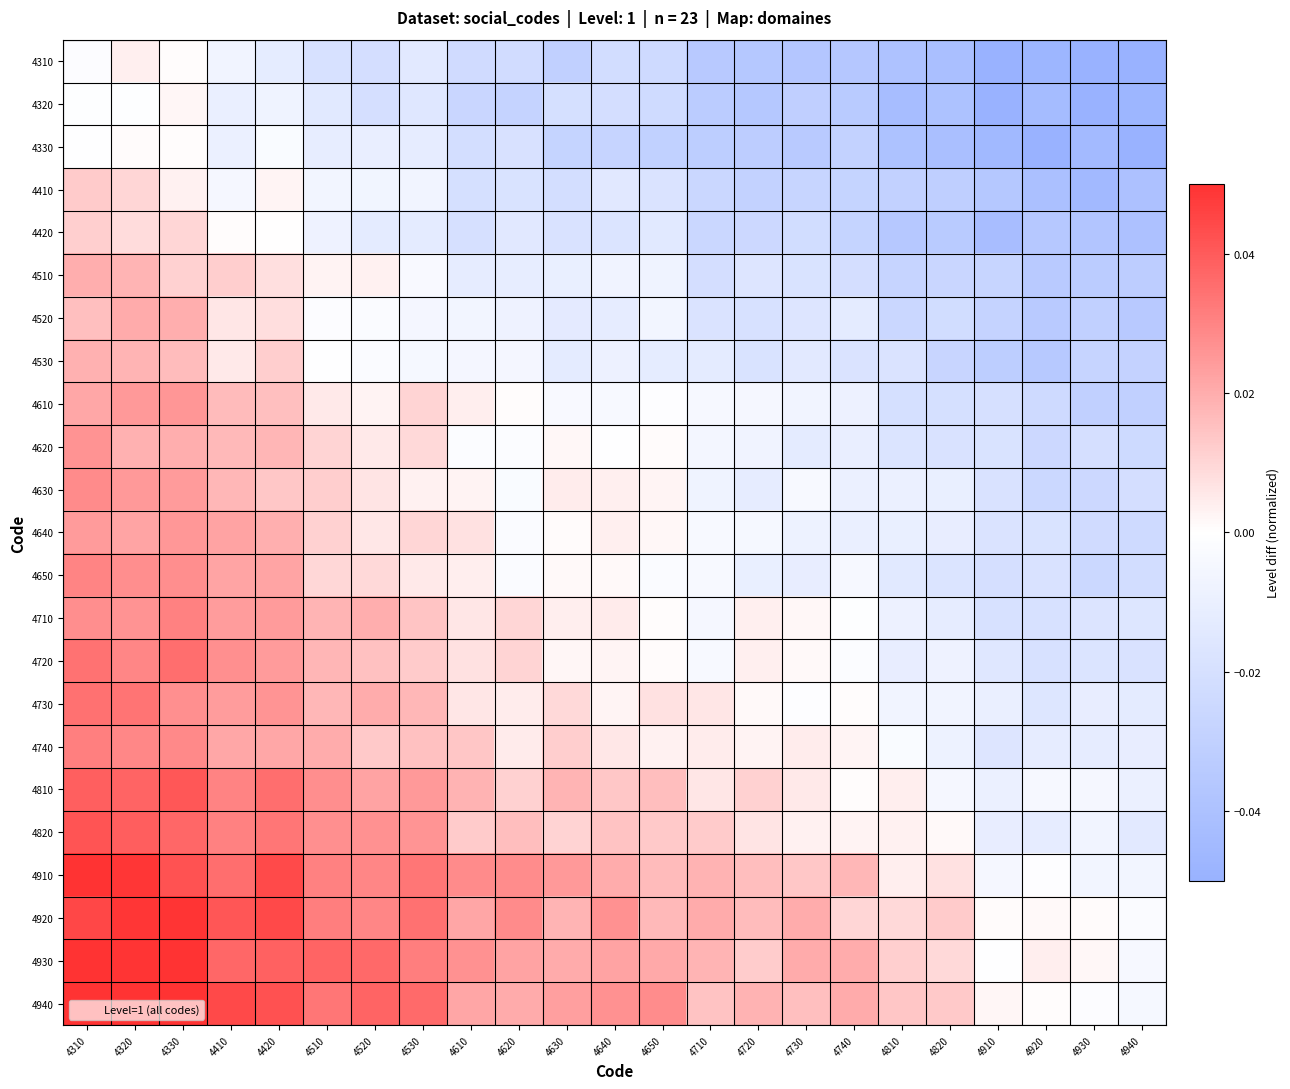

Reading left to right, what are all the values shown in this chart?

4310: 4310=-0.0	4320=0.0	4330=0.0	4410=-0.0	4420=-0.0	4510=-0.0	4520=-0.0	4530=-0.0	4610=-0.0	4620=-0.0	4630=-0.0	4640=-0.0	4650=-0.0	4710=-0.0	4720=-0.0	4730=-0.0	4740=-0.0	4810=-0.0	4820=-0.0	4910=-0.0	4920=-0.0	4930=-0.1	4940=-0.1
4320: 4310=-0.0	4320=-0.0	4330=0.0	4410=-0.0	4420=-0.0	4510=-0.0	4520=-0.0	4530=-0.0	4610=-0.0	4620=-0.0	4630=-0.0	4640=-0.0	4650=-0.0	4710=-0.0	4720=-0.0	4730=-0.0	4740=-0.0	4810=-0.0	4820=-0.0	4910=-0.1	4920=-0.0	4930=-0.1	4940=-0.0
4330: 4310=-0.0	4320=0.0	4330=0.0	4410=-0.0	4420=-0.0	4510=-0.0	4520=-0.0	4530=-0.0	4610=-0.0	4620=-0.0	4630=-0.0	4640=-0.0	4650=-0.0	4710=-0.0	4720=-0.0	4730=-0.0	4740=-0.0	4810=-0.0	4820=-0.0	4910=-0.0	4920=-0.1	4930=-0.0	4940=-0.1
4410: 4310=0.0	4320=0.0	4330=0.0	4410=-0.0	4420=0.0	4510=-0.0	4520=-0.0	4530=-0.0	4610=-0.0	4620=-0.0	4630=-0.0	4640=-0.0	4650=-0.0	4710=-0.0	4720=-0.0	4730=-0.0	4740=-0.0	4810=-0.0	4820=-0.0	4910=-0.0	4920=-0.0	4930=-0.0	4940=-0.0
4420: 4310=0.0	4320=0.0	4330=0.0	4410=0.0	4420=0.0	4510=-0.0	4520=-0.0	4530=-0.0	4610=-0.0	4620=-0.0	4630=-0.0	4640=-0.0	4650=-0.0	4710=-0.0	4720=-0.0	4730=-0.0	4740=-0.0	4810=-0.0	4820=-0.0	4910=-0.0	4920=-0.0	4930=-0.0	4940=-0.0
4510: 4310=0.0	4320=0.0	4330=0.0	4410=0.0	4420=0.0	4510=0.0	4520=0.0	4530=-0.0	4610=-0.0	4620=-0.0	4630=-0.0	4640=-0.0	4650=-0.0	4710=-0.0	4720=-0.0	4730=-0.0	4740=-0.0	4810=-0.0	4820=-0.0	4910=-0.0	4920=-0.0	4930=-0.0	4940=-0.0
4520: 4310=0.0	4320=0.0	4330=0.0	4410=0.0	4420=0.0	4510=-0.0	4520=-0.0	4530=-0.0	4610=-0.0	4620=-0.0	4630=-0.0	4640=-0.0	4650=-0.0	4710=-0.0	4720=-0.0	4730=-0.0	4740=-0.0	4810=-0.0	4820=-0.0	4910=-0.0	4920=-0.0	4930=-0.0	4940=-0.0
4530: 4310=0.0	4320=0.0	4330=0.0	4410=0.0	4420=0.0	4510=-0.0	4520=-0.0	4530=-0.0	4610=-0.0	4620=-0.0	4630=-0.0	4640=-0.0	4650=-0.0	4710=-0.0	4720=-0.0	4730=-0.0	4740=-0.0	4810=-0.0	4820=-0.0	4910=-0.0	4920=-0.0	4930=-0.0	4940=-0.0
4610: 4310=0.0	4320=0.0	4330=0.0	4410=0.0	4420=0.0	4510=0.0	4520=0.0	4530=0.0	4610=0.0	4620=0.0	4630=-0.0	4640=-0.0	4650=-0.0	4710=-0.0	4720=-0.0	4730=-0.0	4740=-0.0	4810=-0.0	4820=-0.0	4910=-0.0	4920=-0.0	4930=-0.0	4940=-0.0
4620: 4310=0.0	4320=0.0	4330=0.0	4410=0.0	4420=0.0	4510=0.0	4520=0.0	4530=0.0	4610=-0.0	4620=-0.0	4630=0.0	4640=-0.0	4650=0.0	4710=-0.0	4720=-0.0	4730=-0.0	4740=-0.0	4810=-0.0	4820=-0.0	4910=-0.0	4920=-0.0	4930=-0.0	4940=-0.0
4630: 4310=0.0	4320=0.0	4330=0.0	4410=0.0	4420=0.0	4510=0.0	4520=0.0	4530=0.0	4610=0.0	4620=-0.0	4630=0.0	4640=0.0	4650=0.0	4710=-0.0	4720=-0.0	4730=-0.0	4740=-0.0	4810=-0.0	4820=-0.0	4910=-0.0	4920=-0.0	4930=-0.0	4940=-0.0
4640: 4310=0.0	4320=0.0	4330=0.0	4410=0.0	4420=0.0	4510=0.0	4520=0.0	4530=0.0	4610=0.0	4620=-0.0	4630=0.0	4640=0.0	4650=0.0	4710=-0.0	4720=-0.0	4730=-0.0	4740=-0.0	4810=-0.0	4820=-0.0	4910=-0.0	4920=-0.0	4930=-0.0	4940=-0.0
4650: 4310=0.0	4320=0.0	4330=0.0	4410=0.0	4420=0.0	4510=0.0	4520=0.0	4530=0.0	4610=0.0	4620=-0.0	4630=0.0	4640=0.0	4650=-0.0	4710=-0.0	4720=-0.0	4730=-0.0	4740=-0.0	4810=-0.0	4820=-0.0	4910=-0.0	4920=-0.0	4930=-0.0	4940=-0.0
4710: 4310=0.0	4320=0.0	4330=0.0	4410=0.0	4420=0.0	4510=0.0	4520=0.0	4530=0.0	4610=0.0	4620=0.0	4630=0.0	4640=0.0	4650=0.0	4710=-0.0	4720=0.0	4730=0.0	4740=-0.0	4810=-0.0	4820=-0.0	4910=-0.0	4920=-0.0	4930=-0.0	4940=-0.0
4720: 4310=0.0	4320=0.0	4330=0.0	4410=0.0	4420=0.0	4510=0.0	4520=0.0	4530=0.0	4610=0.0	4620=0.0	4630=0.0	4640=0.0	4650=0.0	4710=-0.0	4720=0.0	4730=0.0	4740=-0.0	4810=-0.0	4820=-0.0	4910=-0.0	4920=-0.0	4930=-0.0	4940=-0.0
4730: 4310=0.0	4320=0.0	4330=0.0	4410=0.0	4420=0.0	4510=0.0	4520=0.0	4530=0.0	4610=0.0	4620=0.0	4630=0.0	4640=0.0	4650=0.0	4710=0.0	4720=0.0	4730=-0.0	4740=0.0	4810=-0.0	4820=-0.0	4910=-0.0	4920=-0.0	4930=-0.0	4940=-0.0
4740: 4310=0.0	4320=0.0	4330=0.0	4410=0.0	4420=0.0	4510=0.0	4520=0.0	4530=0.0	4610=0.0	4620=0.0	4630=0.0	4640=0.0	4650=0.0	4710=0.0	4720=0.0	4730=0.0	4740=0.0	4810=-0.0	4820=-0.0	4910=-0.0	4920=-0.0	4930=-0.0	4940=-0.0
4810: 4310=0.0	4320=0.0	4330=0.0	4410=0.0	4420=0.0	4510=0.0	4520=0.0	4530=0.0	4610=0.0	4620=0.0	4630=0.0	4640=0.0	4650=0.0	4710=0.0	4720=0.0	4730=0.0	4740=0.0	4810=0.0	4820=-0.0	4910=-0.0	4920=-0.0	4930=-0.0	4940=-0.0
4820: 4310=0.0	4320=0.0	4330=0.0	4410=0.0	4420=0.0	4510=0.0	4520=0.0	4530=0.0	4610=0.0	4620=0.0	4630=0.0	4640=0.0	4650=0.0	4710=0.0	4720=0.0	4730=0.0	4740=0.0	4810=0.0	4820=0.0	4910=-0.0	4920=-0.0	4930=-0.0	4940=-0.0
4910: 4310=0.1	4320=0.0	4330=0.0	4410=0.0	4420=0.0	4510=0.0	4520=0.0	4530=0.0	4610=0.0	4620=0.0	4630=0.0	4640=0.0	4650=0.0	4710=0.0	4720=0.0	4730=0.0	4740=0.0	4810=0.0	4820=0.0	4910=-0.0	4920=-0.0	4930=-0.0	4940=-0.0
4920: 4310=0.0	4320=0.0	4330=0.0	4410=0.0	4420=0.0	4510=0.0	4520=0.0	4530=0.0	4610=0.0	4620=0.0	4630=0.0	4640=0.0	4650=0.0	4710=0.0	4720=0.0	4730=0.0	4740=0.0	4810=0.0	4820=0.0	4910=0.0	4920=0.0	4930=0.0	4940=-0.0
4930: 4310=0.1	4320=0.0	4330=0.1	4410=0.0	4420=0.0	4510=0.0	4520=0.0	4530=0.0	4610=0.0	4620=0.0	4630=0.0	4640=0.0	4650=0.0	4710=0.0	4720=0.0	4730=0.0	4740=0.0	4810=0.0	4820=0.0	4910=-0.0	4920=0.0	4930=0.0	4940=-0.0
4940: 4310=0.1	4320=0.1	4330=0.1	4410=0.0	4420=0.0	4510=0.0	4520=0.0	4530=0.0	4610=0.0	4620=0.0	4630=0.0	4640=0.0	4650=0.0	4710=0.0	4720=0.0	4730=0.0	4740=0.0	4810=0.0	4820=0.0	4910=0.0	4920=0.0	4930=-0.0	4940=-0.0